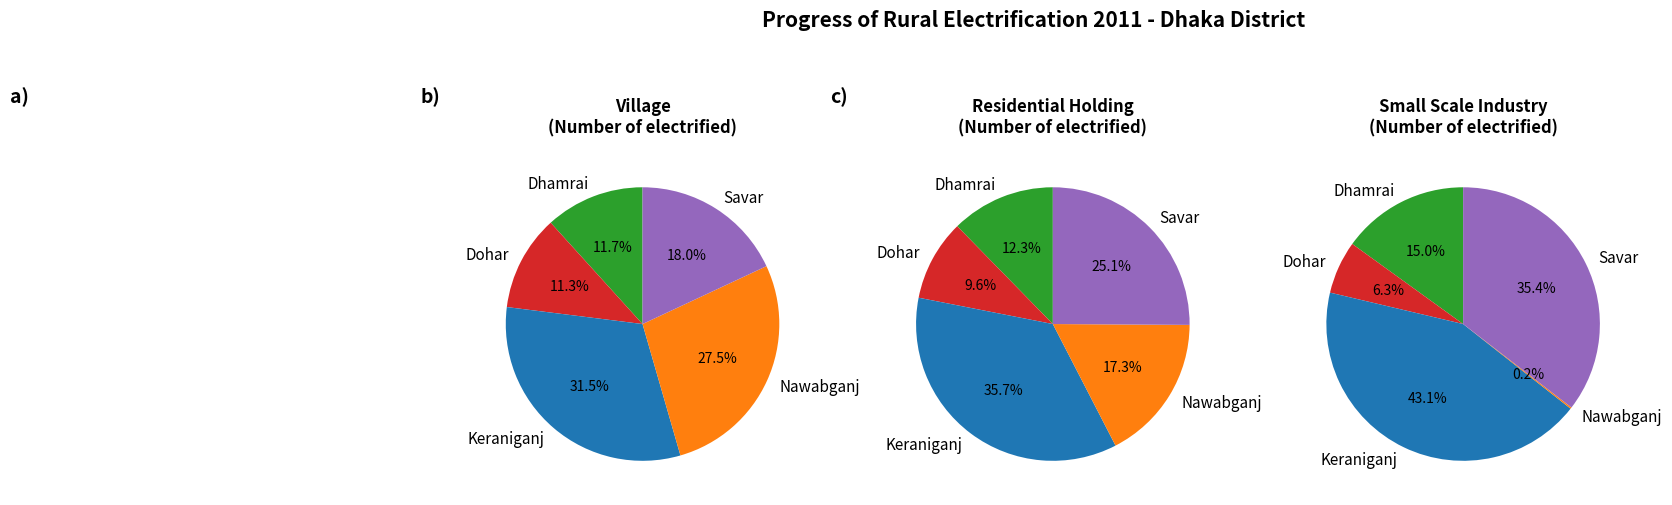

Which slice is the smallest?

Nawabganj